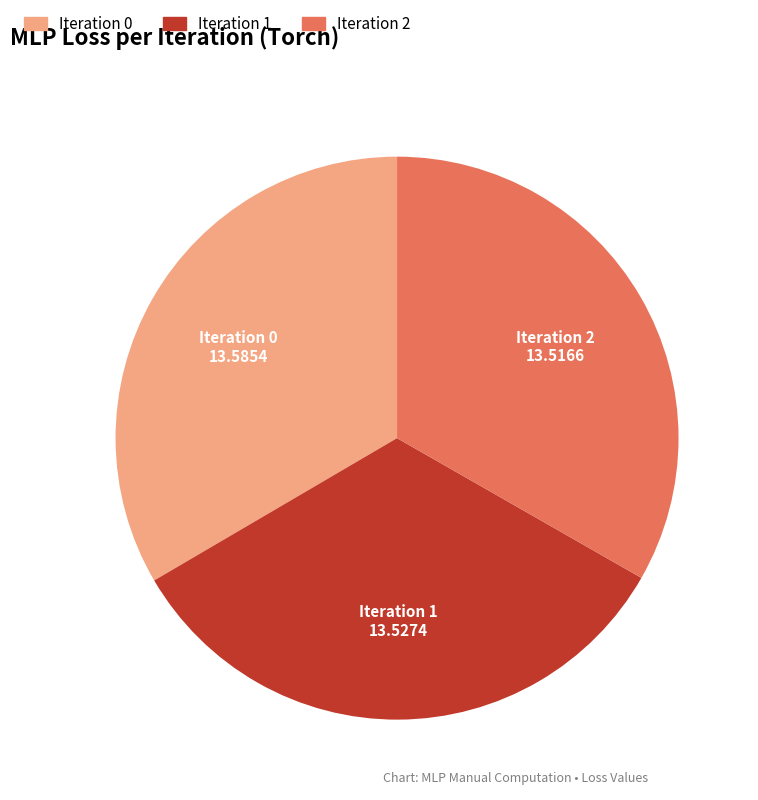

Is the sum of Iteration 2 and Iteration 0 greater than half?

Yes